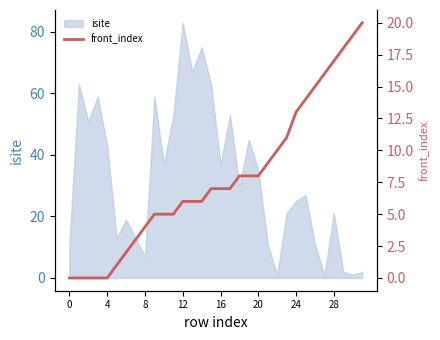

What is the difference between the maximum and second lowest values?

20